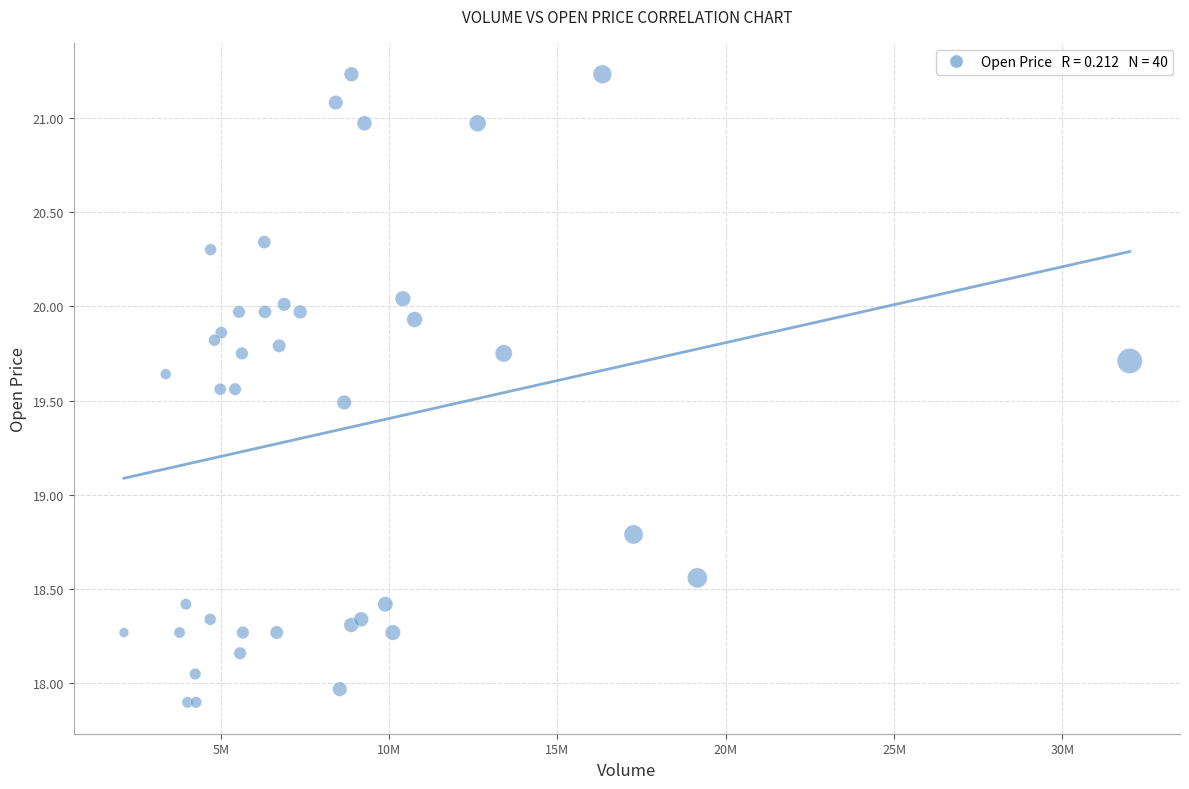

What Y value in the scatter plot is closest to 19?

18.8